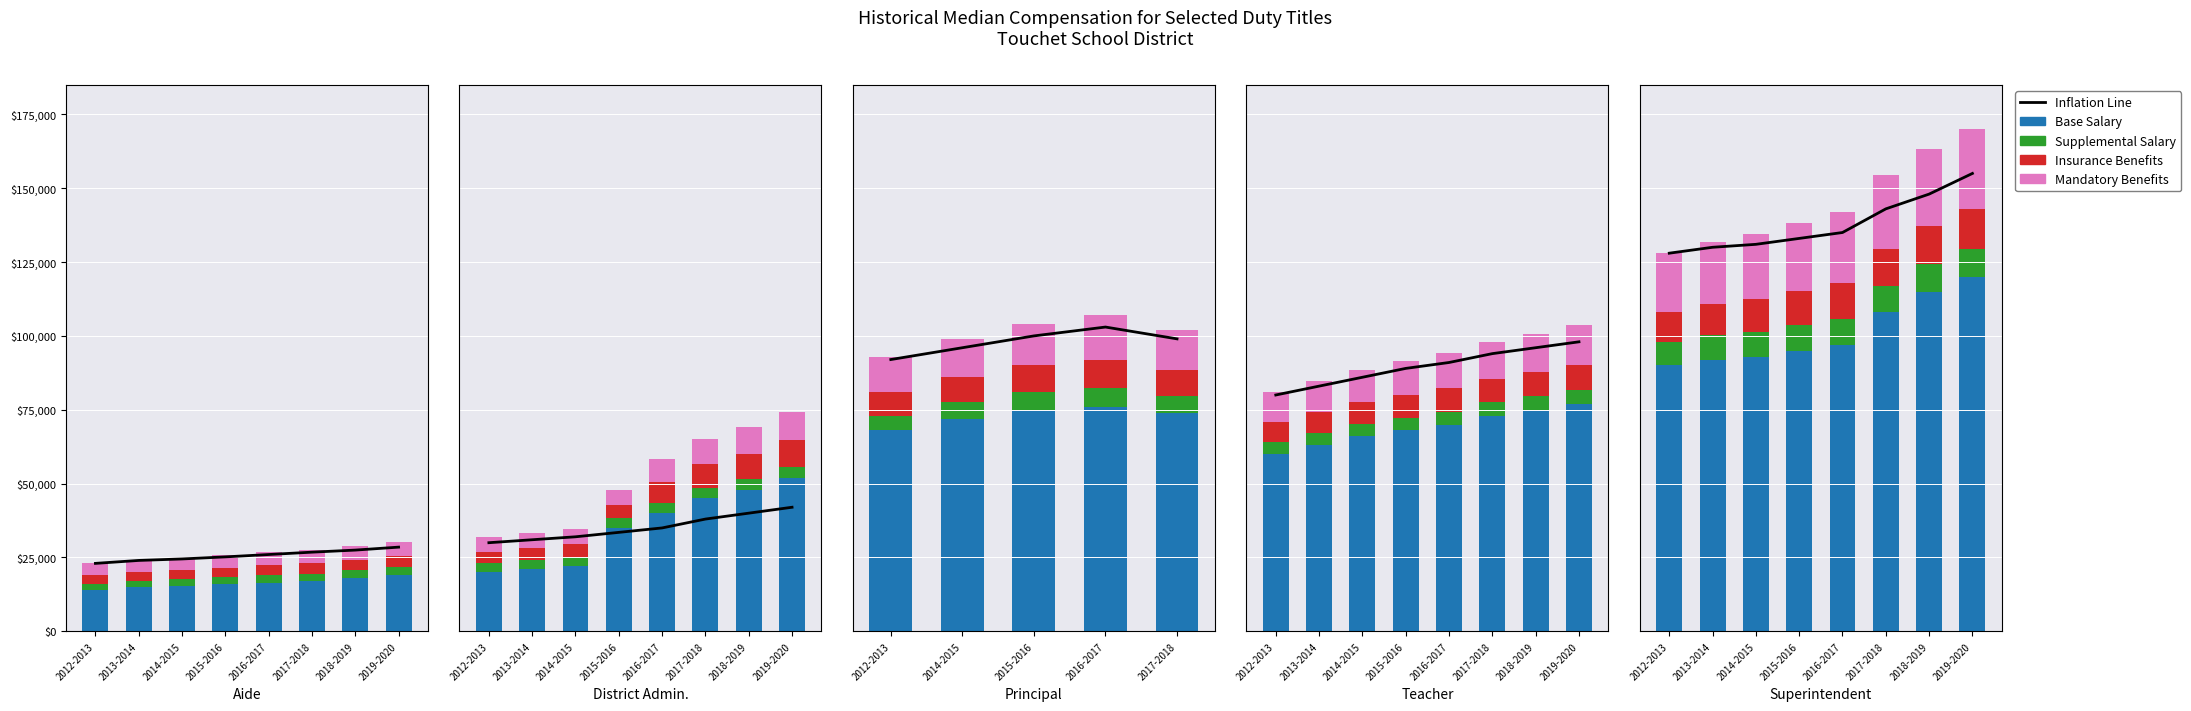

At which label does Supplemental Salary reach its peak?

2019-2020